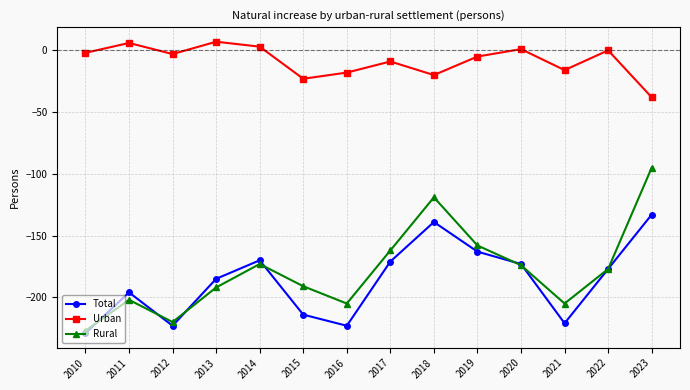

How many interior local valleys does the Total series have?

3